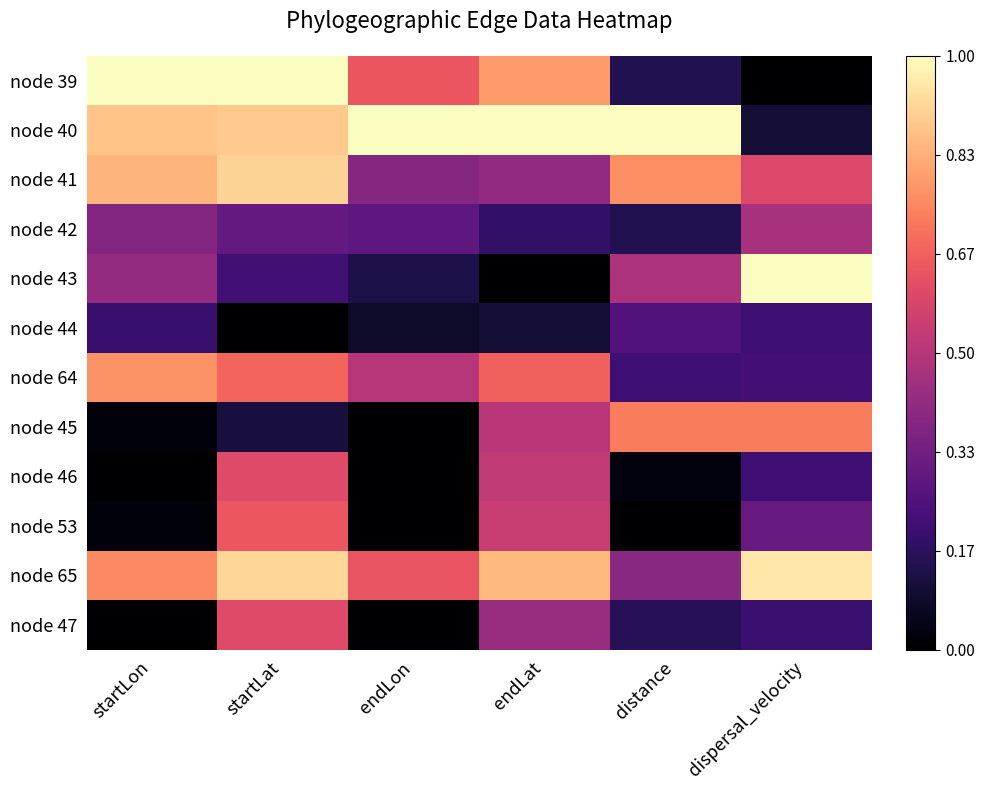

Reading left to right, what are all the values shown in this chart?

node 39: startLon=1.0	startLat=1.0	endLon=0.6	endLat=0.8	distance=0.1	dispersal_velocity=0.0
node 40: startLon=0.9	startLat=0.9	endLon=1.0	endLat=1.0	distance=1.0	dispersal_velocity=0.1
node 41: startLon=0.8	startLat=0.9	endLon=0.4	endLat=0.4	distance=0.8	dispersal_velocity=0.6
node 42: startLon=0.4	startLat=0.3	endLon=0.3	endLat=0.2	distance=0.1	dispersal_velocity=0.5
node 43: startLon=0.4	startLat=0.2	endLon=0.1	endLat=0.0	distance=0.5	dispersal_velocity=1.0
node 44: startLon=0.2	startLat=0.0	endLon=0.1	endLat=0.1	distance=0.3	dispersal_velocity=0.2
node 64: startLon=0.8	startLat=0.7	endLon=0.5	endLat=0.7	distance=0.2	dispersal_velocity=0.2
node 45: startLon=0.0	startLat=0.1	endLon=0.0	endLat=0.5	distance=0.7	dispersal_velocity=0.7
node 46: startLon=0.0	startLat=0.6	endLon=0.0	endLat=0.5	distance=0.0	dispersal_velocity=0.2
node 53: startLon=0.0	startLat=0.6	endLon=0.0	endLat=0.5	distance=0.0	dispersal_velocity=0.3
node 65: startLon=0.8	startLat=0.9	endLon=0.6	endLat=0.9	distance=0.4	dispersal_velocity=1.0
node 47: startLon=0.0	startLat=0.6	endLon=0.0	endLat=0.4	distance=0.2	dispersal_velocity=0.2